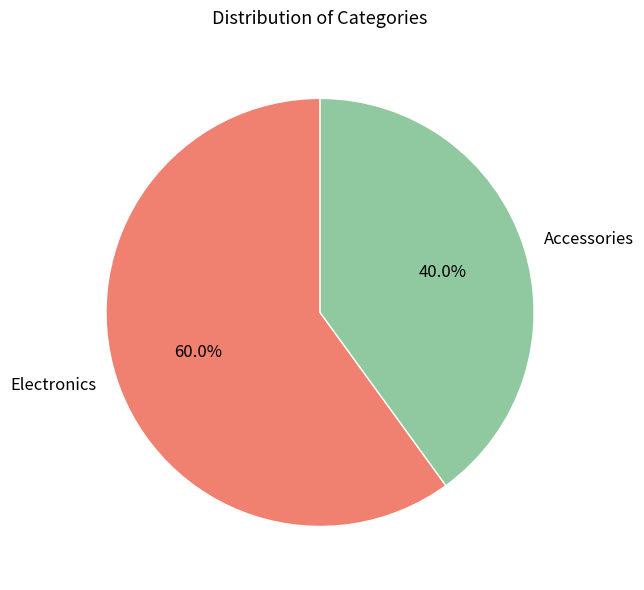

Which has a higher value, Accessories or Electronics?

Electronics